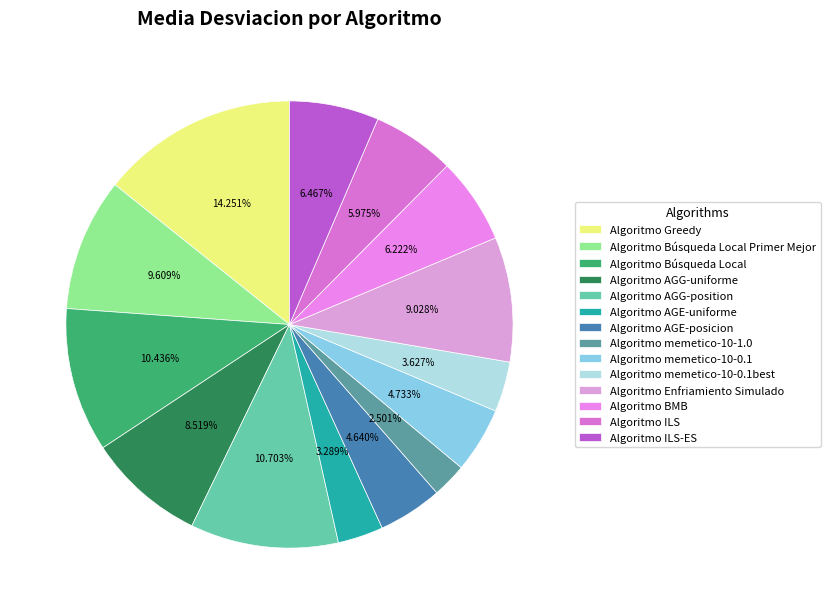

Which category has the biggest portion of the pie?

Algoritmo Greedy